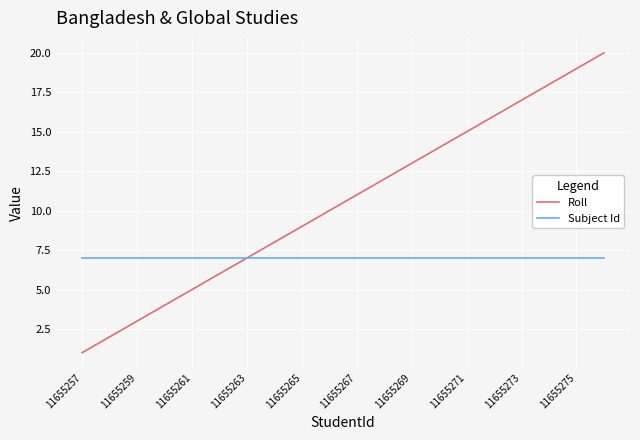

Which series has the largest total across all categories?

Roll